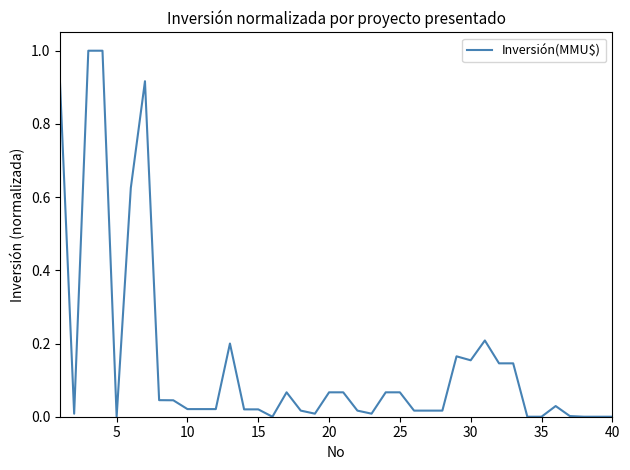

What is the maximum value shown in the chart?

1.0